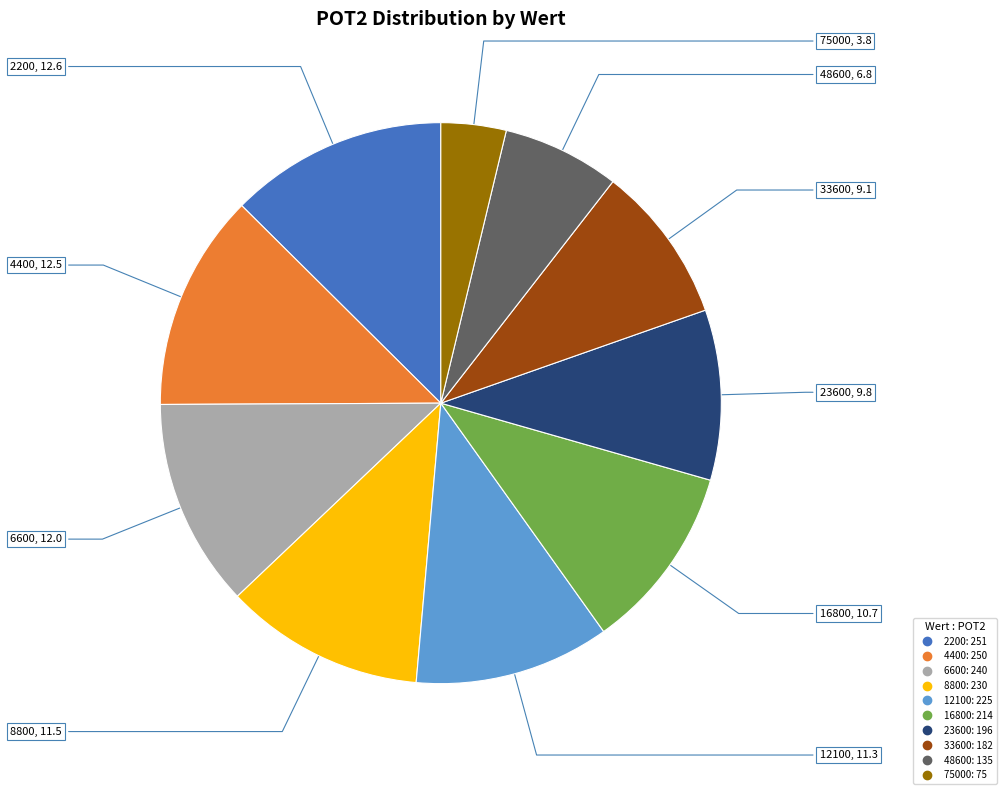

Combined, do 12100 and 4400 account for over 50%?

No